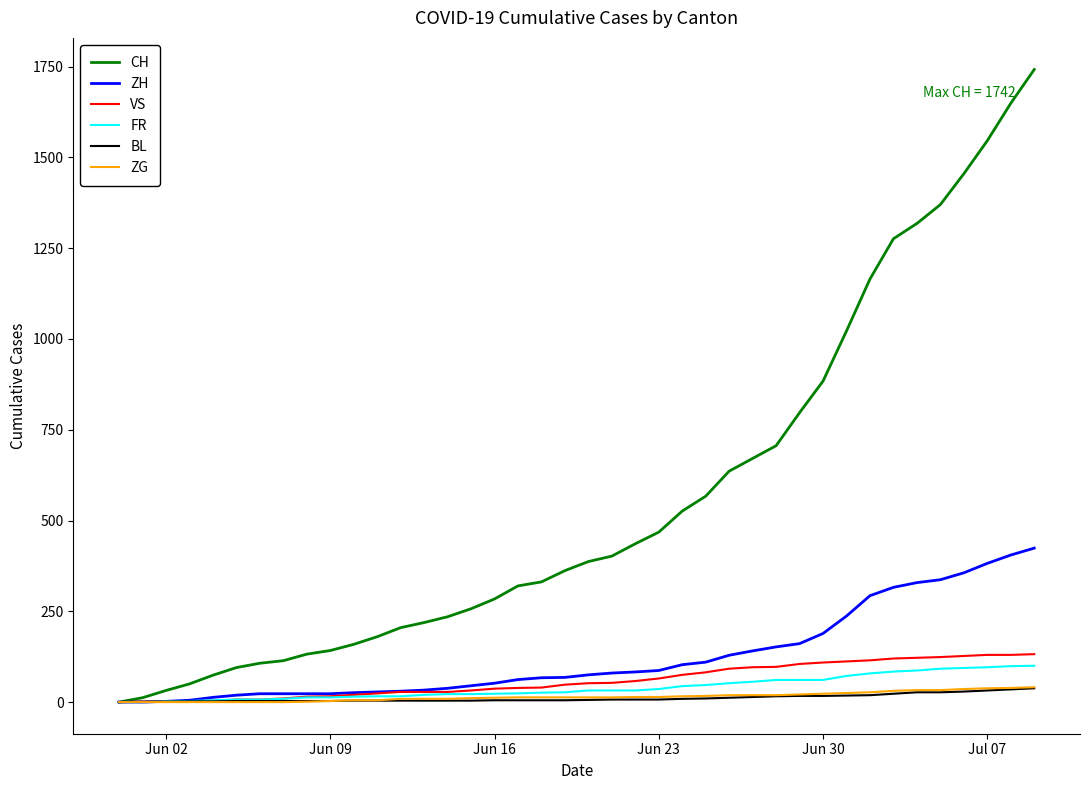

Which series has the largest total across all categories?

CH